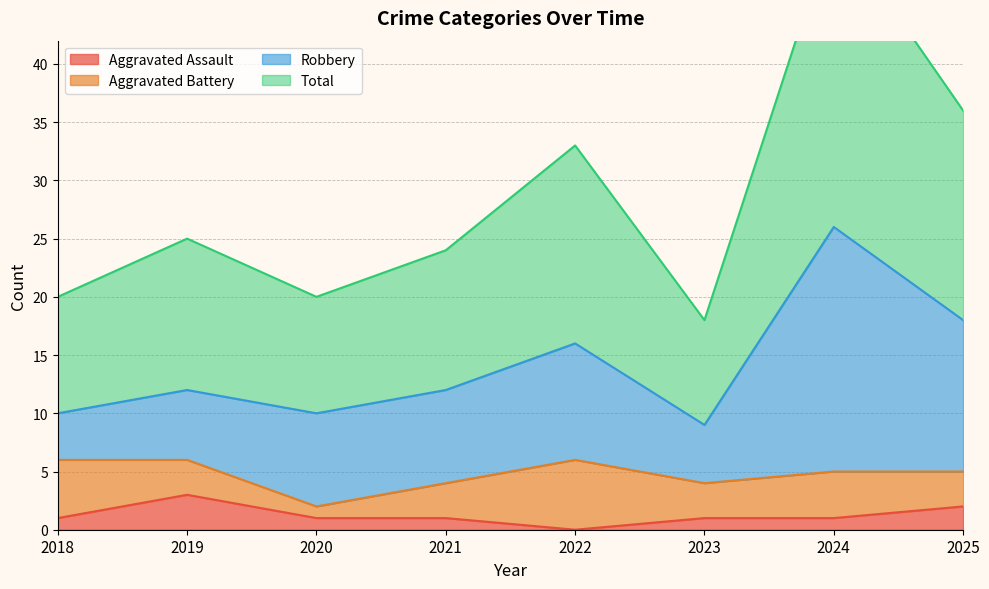

Is the value of Total at 2018 greater than the value of Aggravated Assault at 2020?

Yes